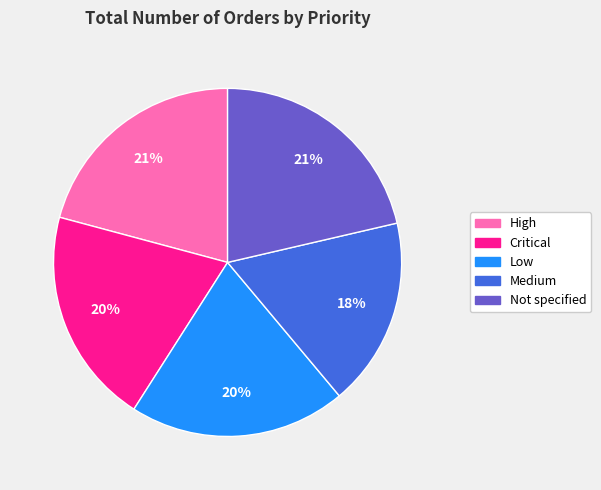

To the nearest percent, what portion does High represent?

21%